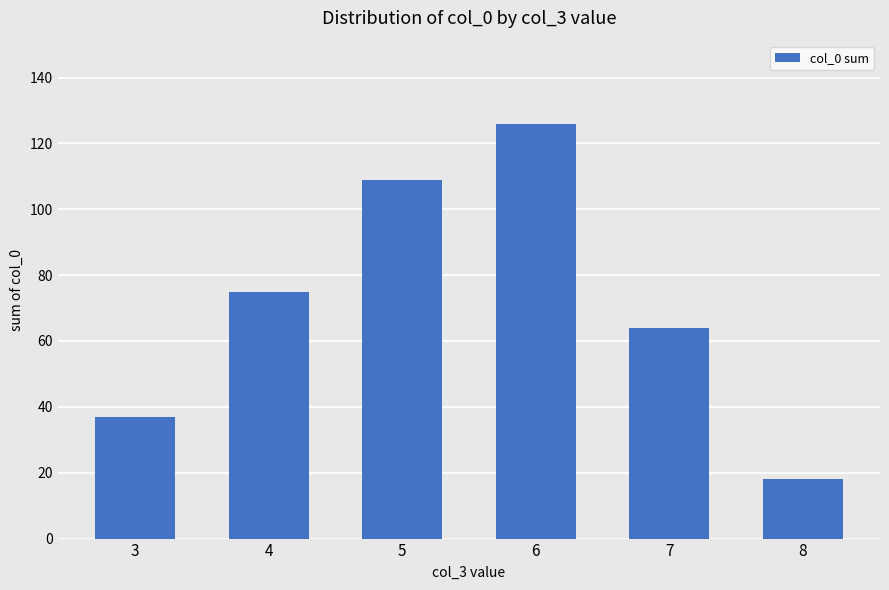

Which label corresponds to the smallest value in the chart?

8